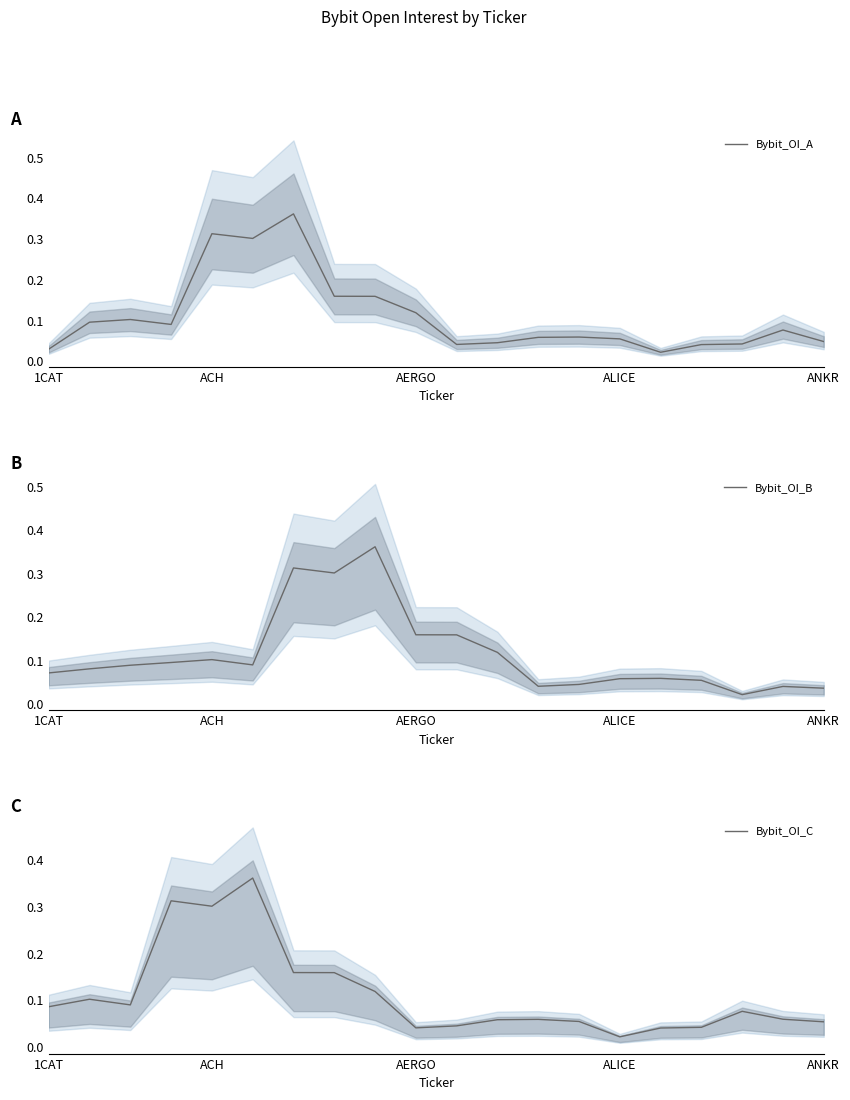

True or false: Bybit_OI_C and Bybit_OI_A intersect in this chart.

True